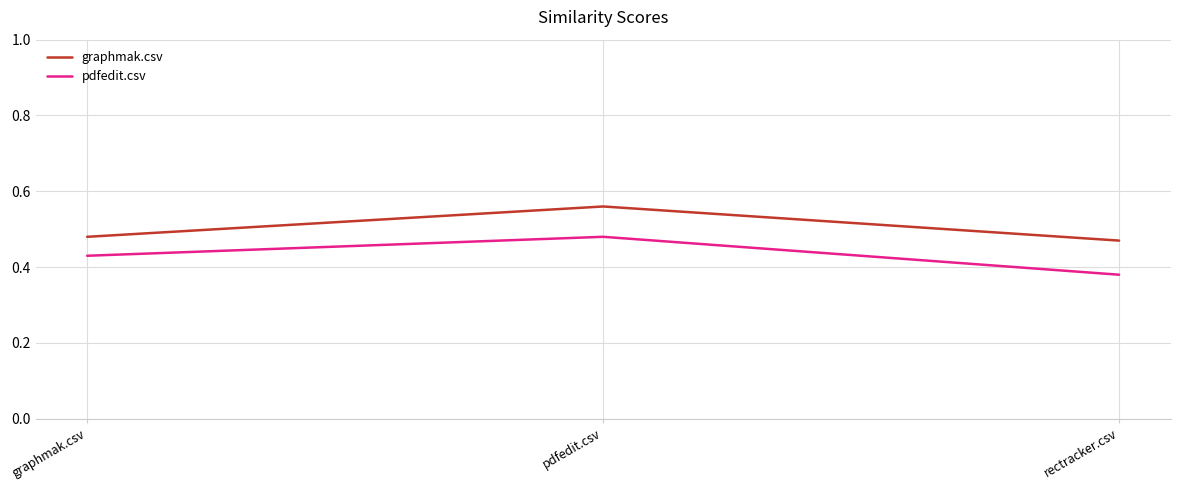

How many pdfedit.csv values are between 0 and 1?

3